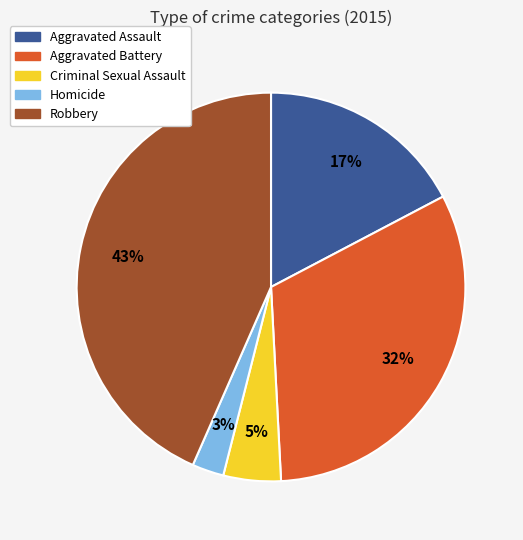

Rank the categories by value from highest to lowest.

Robbery, Aggravated Battery, Aggravated Assault, Criminal Sexual Assault, Homicide